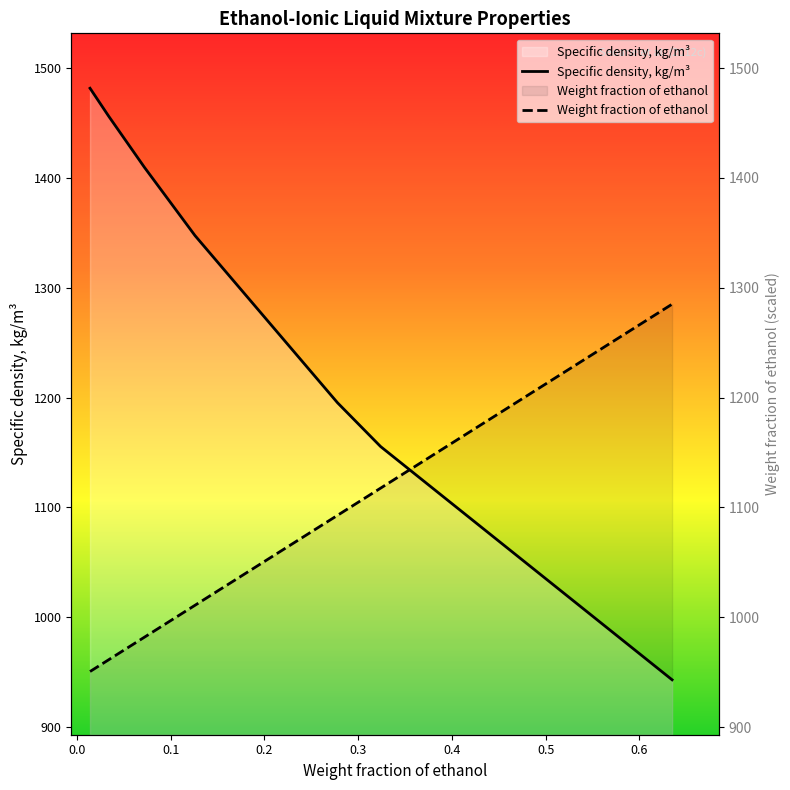

True or false: Specific density, kg/m3 has a value of 1347.5 at 0.126.

True